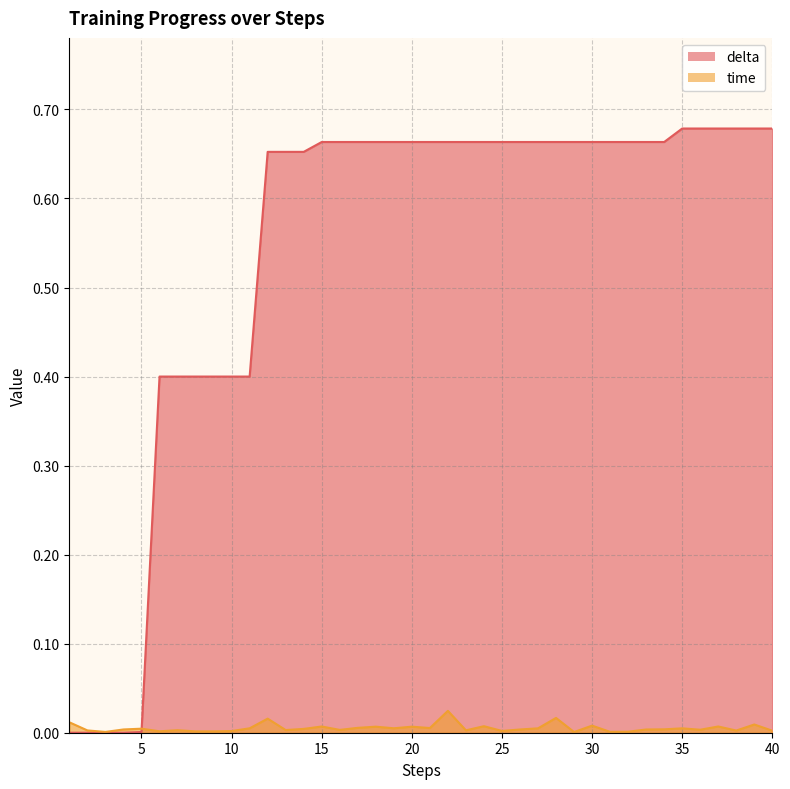

The time series shows 0.0 at 34. True or false?

False